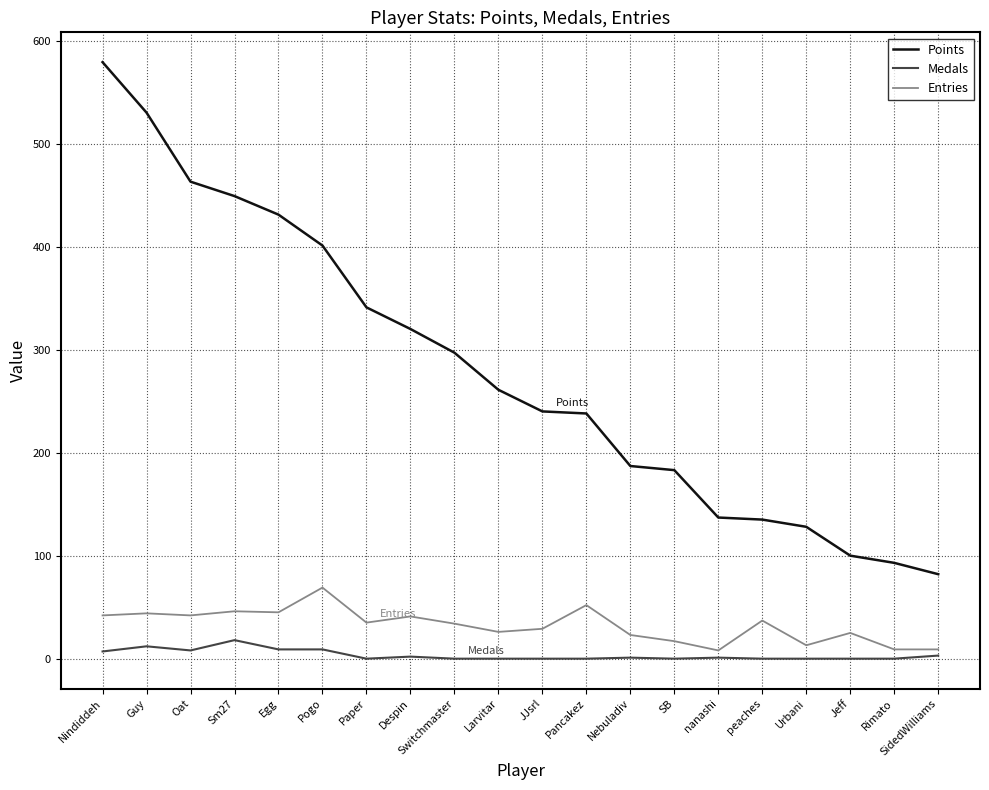

True or false: Entries and Medals cross at least once.

False